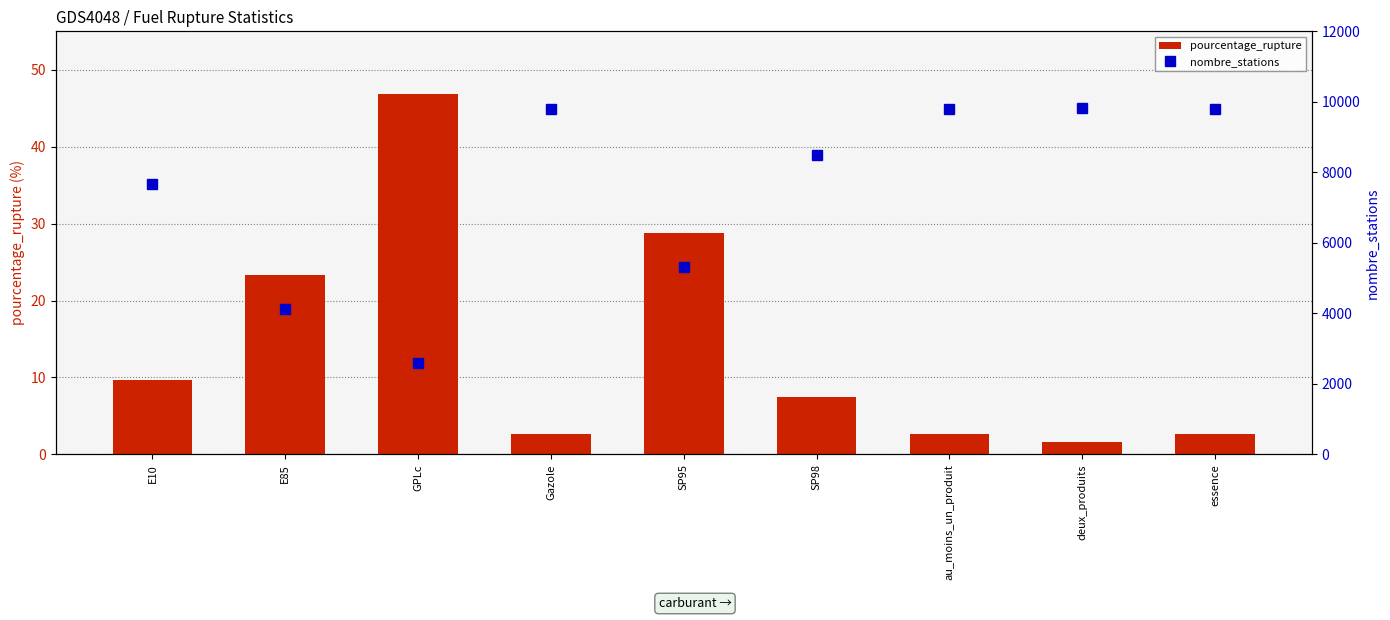

Reading right to left, what are all the values shown in this chart?

pourcentage_rupture: essence=2.7	deux_produits=1.6	au_moins_un_produit=2.7	SP98=7.5	SP95=28.8	Gazole=2.7	GPLc=46.8	E85=23.4	E10=9.7
nombre_stations: essence=9784.0	deux_produits=9816.0	au_moins_un_produit=9784.0	SP98=8500.0	SP95=5311.0	Gazole=9795.0	GPLc=2581.0	E85=4128.0	E10=7678.0